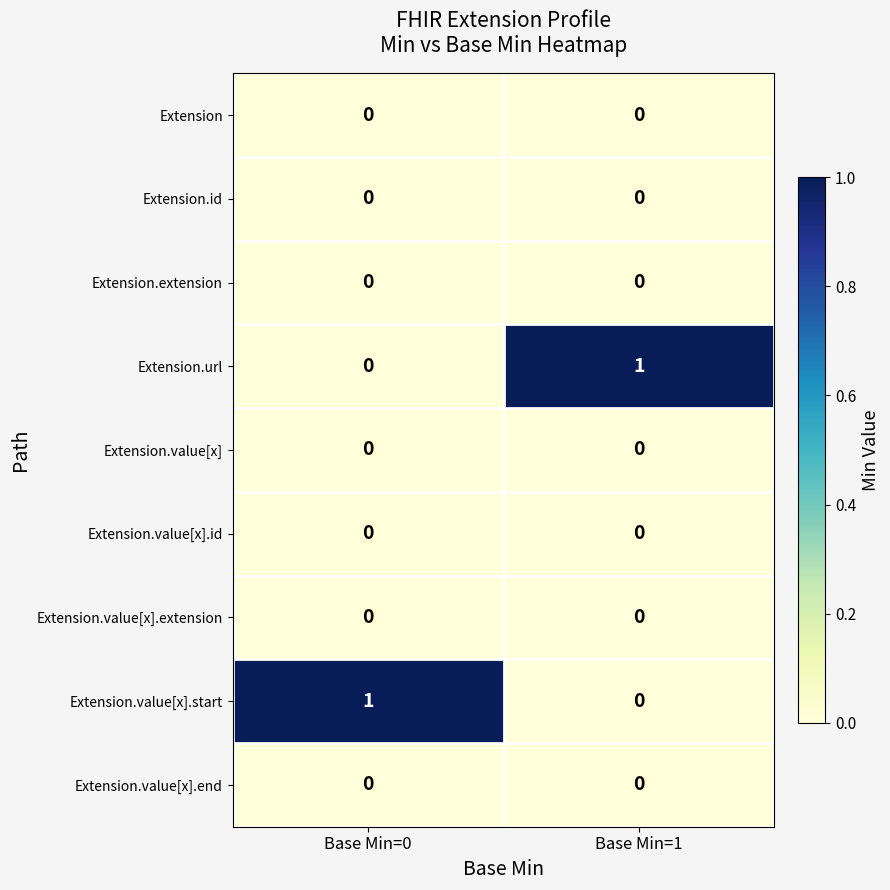

Which category has the highest value in the Extension.url series?

Base Min=1